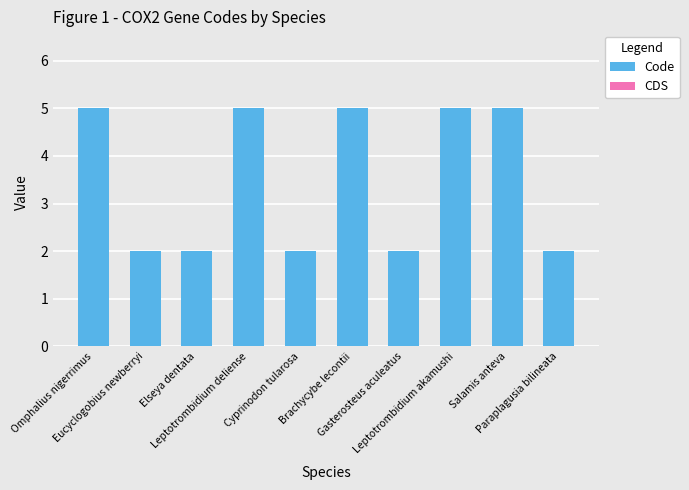

What is the difference between the second highest and minimum values?

3